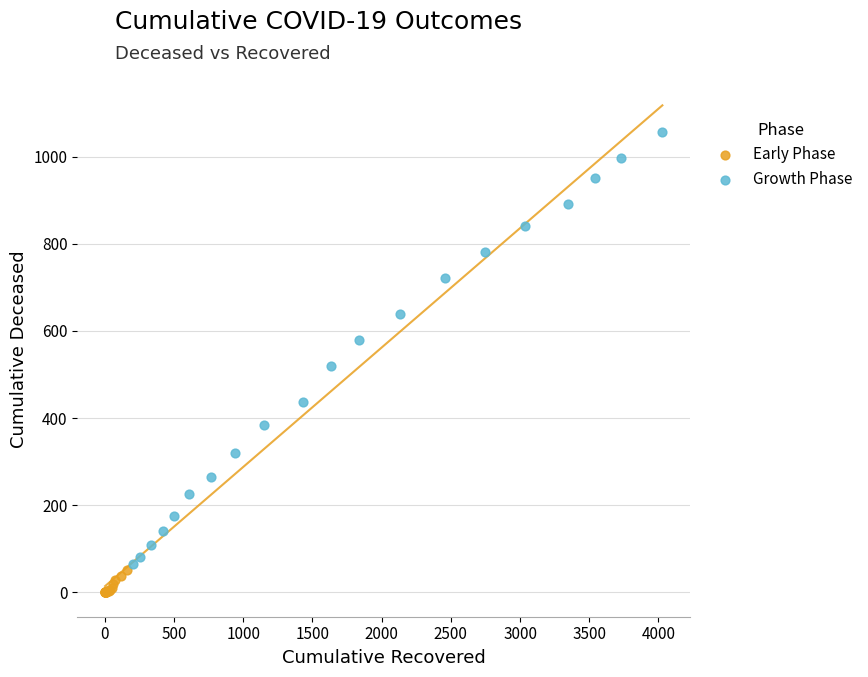

Which series contains the lowest Y value?

Early Phase